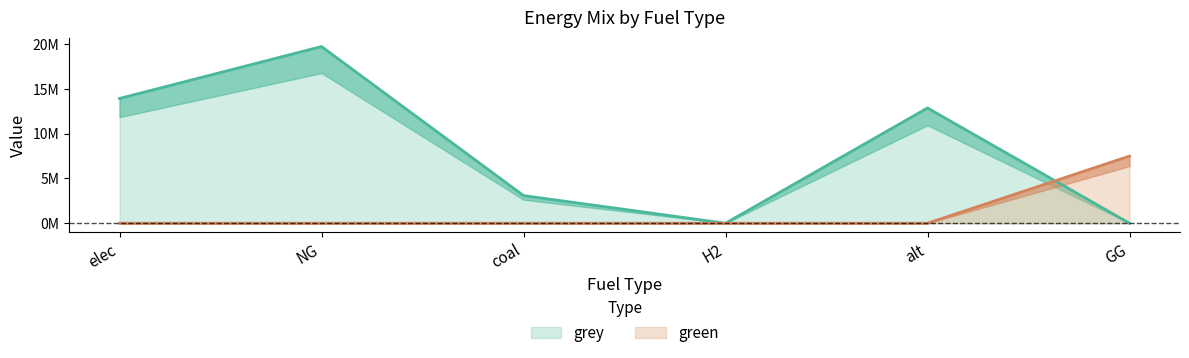

At how many categories does at least one series exceed 1352954?

5